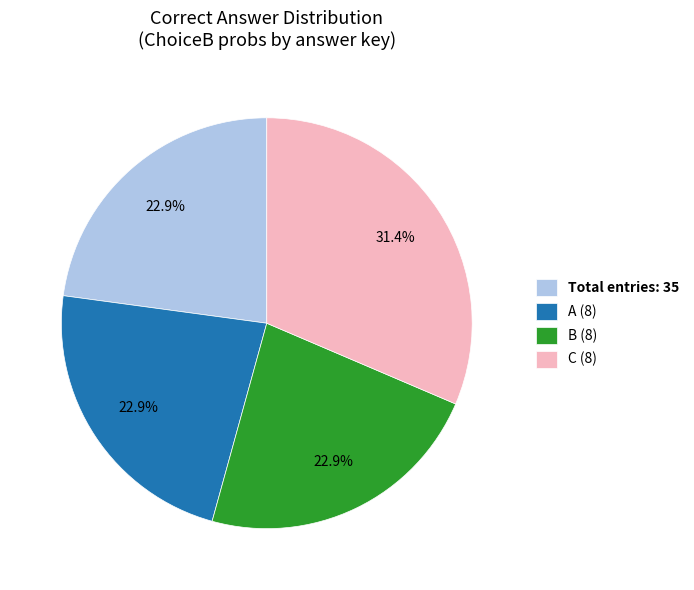

Which category has the biggest portion of the pie?

C (8)